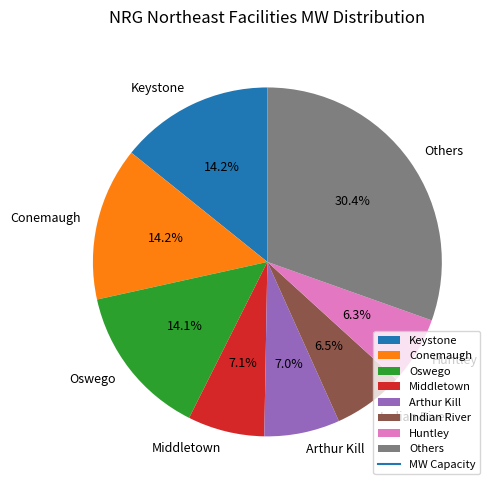

Count the number of slices in the pie.

8